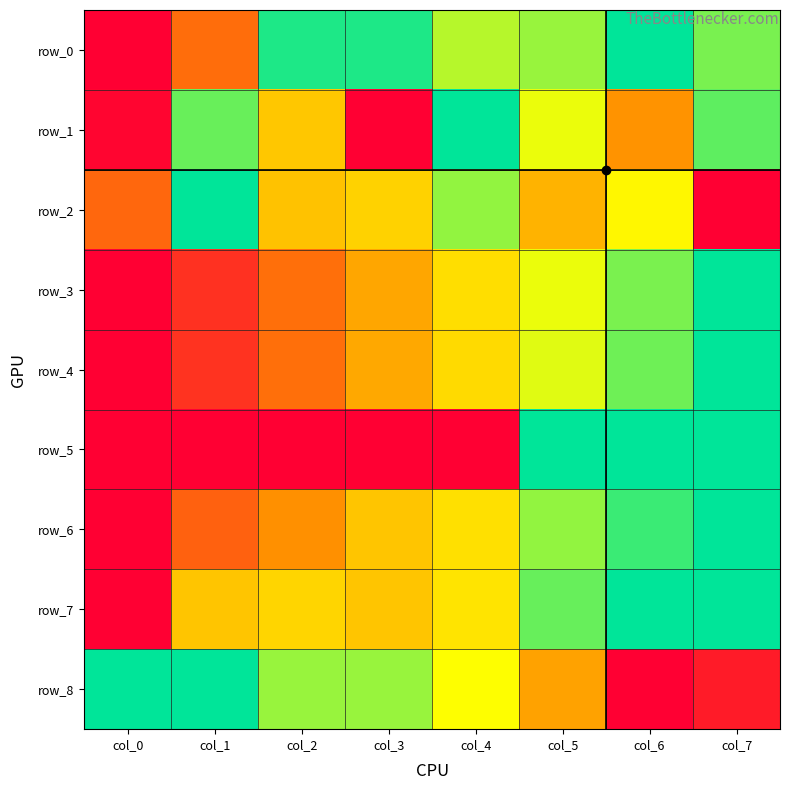

What is the sum of all row_5 values?

3.0